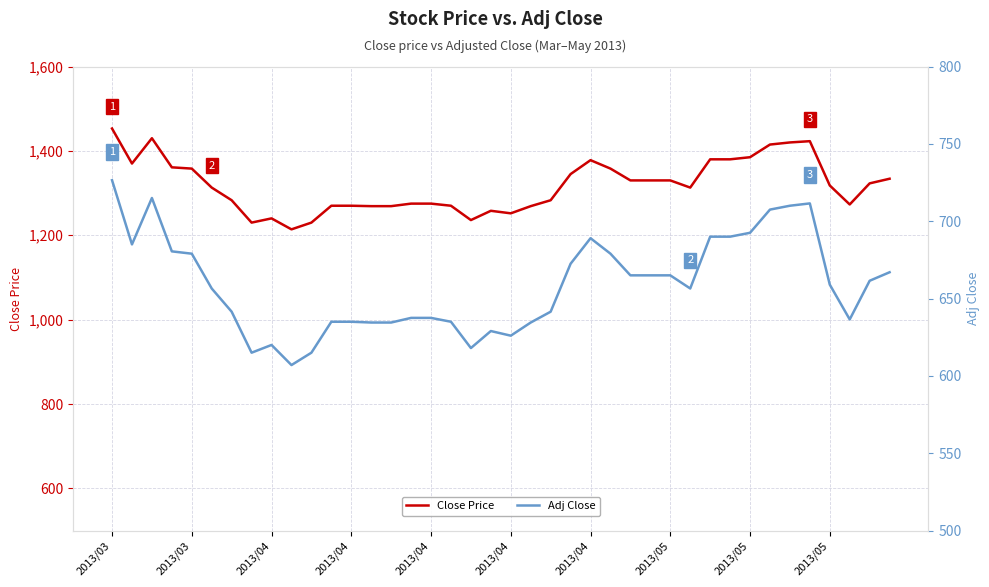

What is the difference between the highest and lowest values at 2013/04?

620.0